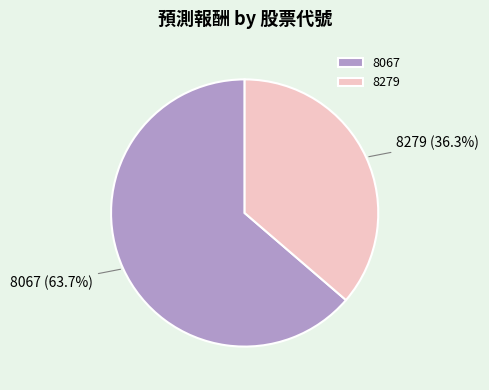

True or false: 8067 accounts for 58% of the total.

False